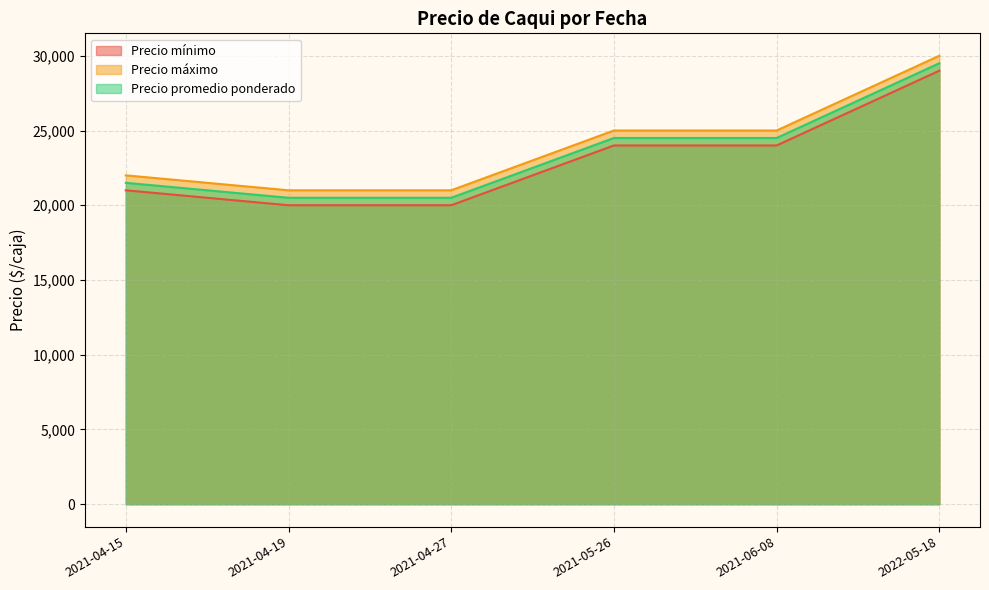

What position from the left is 2021-04-15?

1